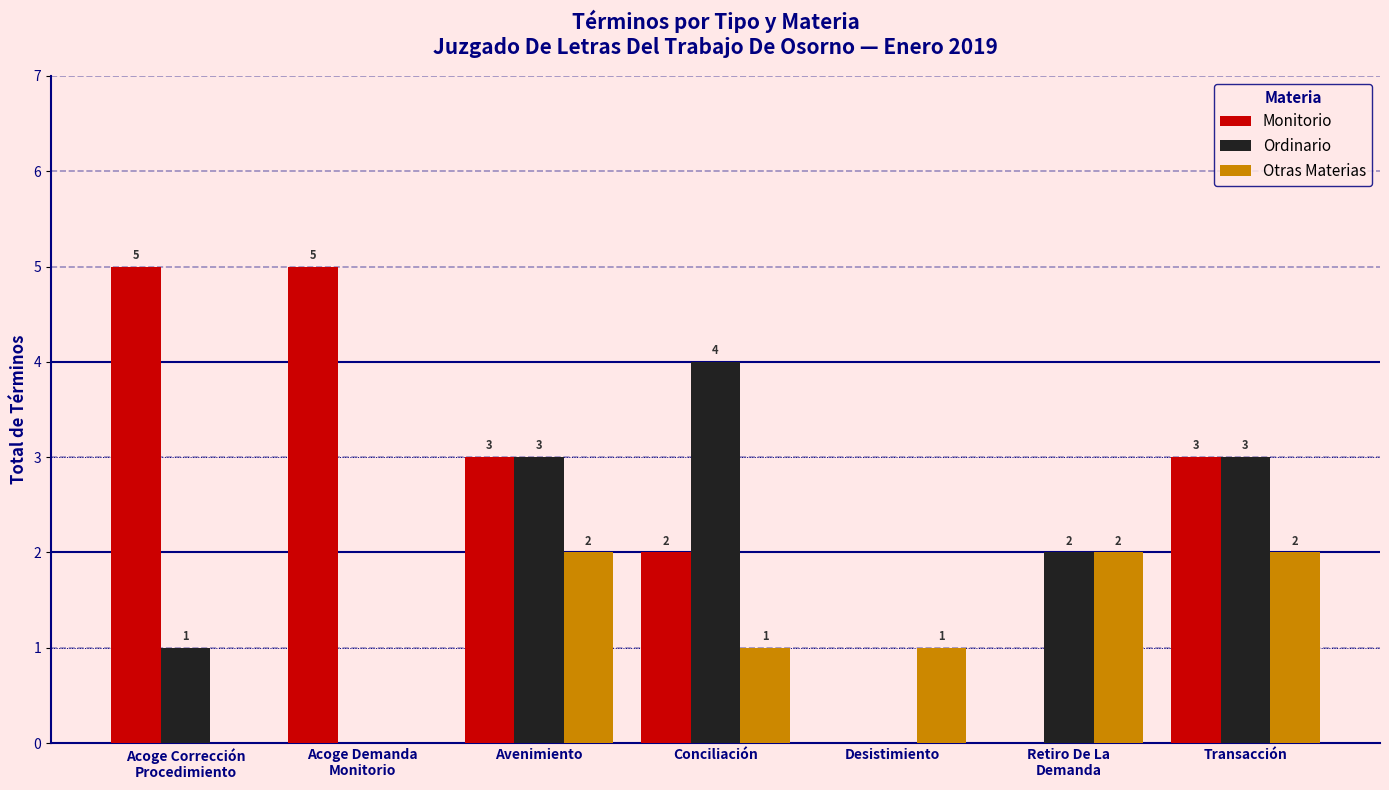

Which series has the largest total across all categories?

Monitorio